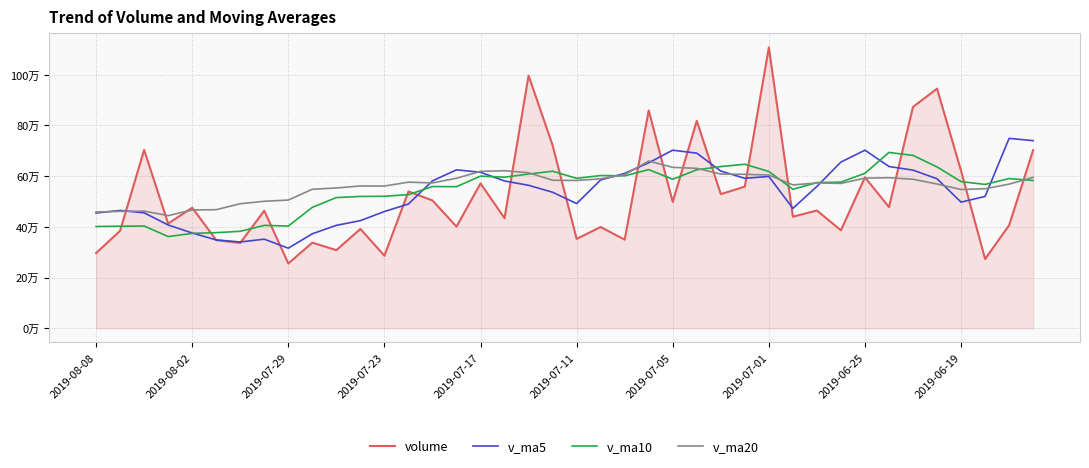

Which series has the largest range (max minus min)?

volume